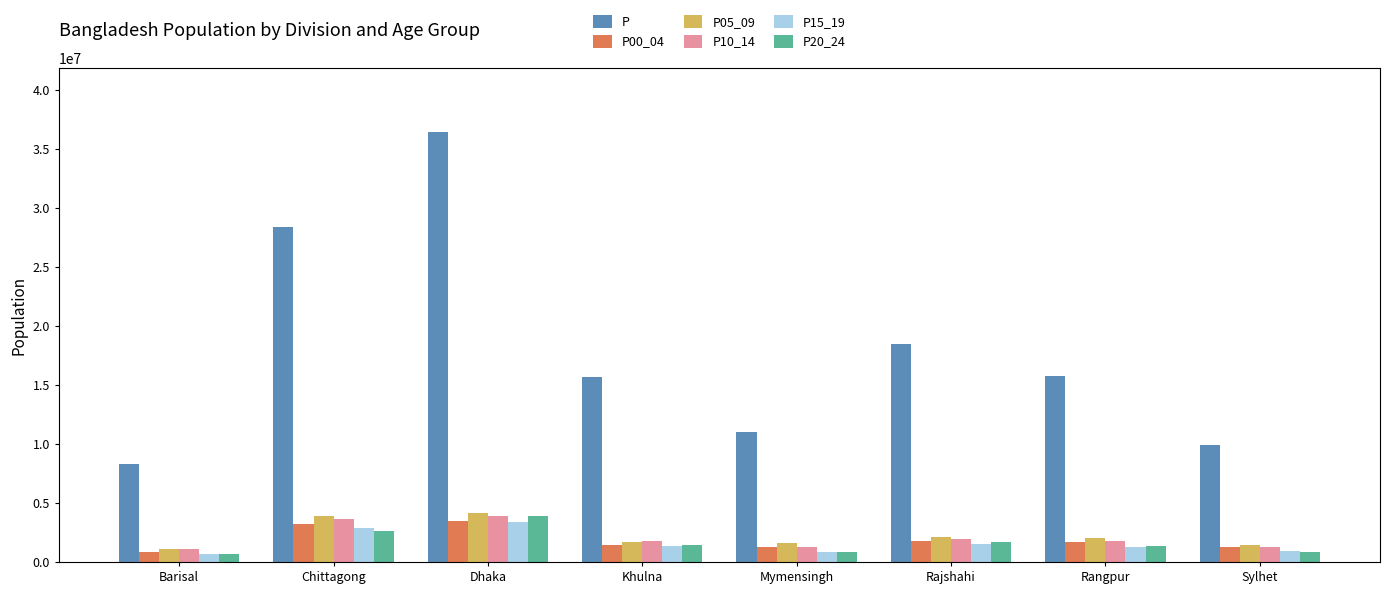

What is the value of the P00_04 bar at the 7th from the left?

1677474